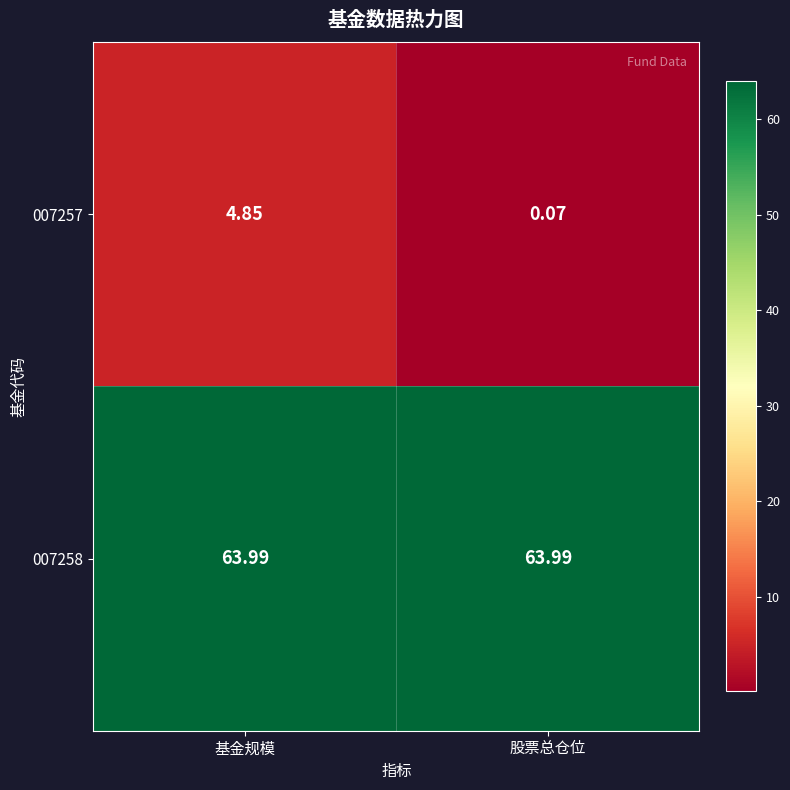

How many data points does each series have?

2